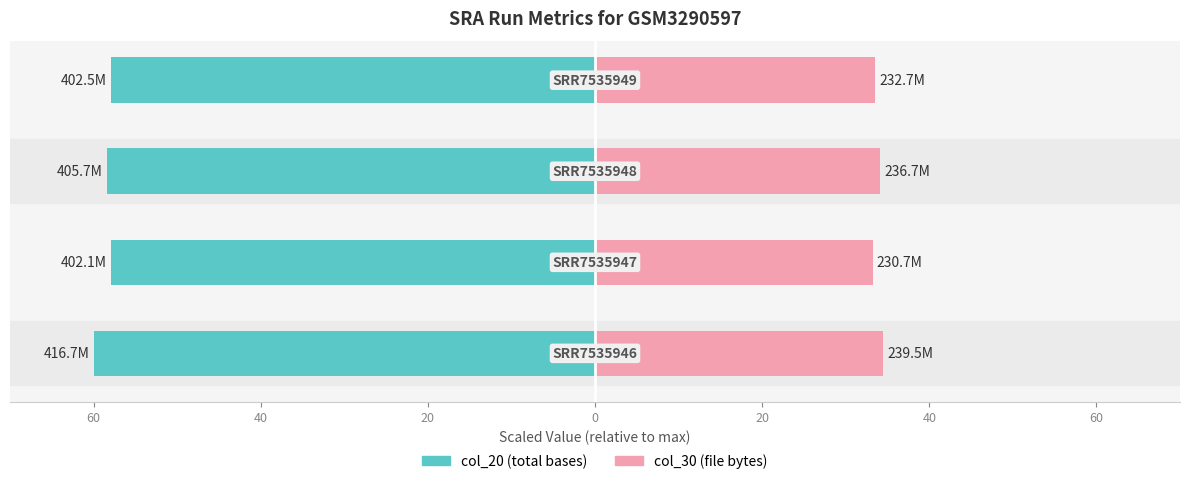

Is the value of col_20 (reads) at 60 greater than the value of col_30 (bytes) at 20?

No